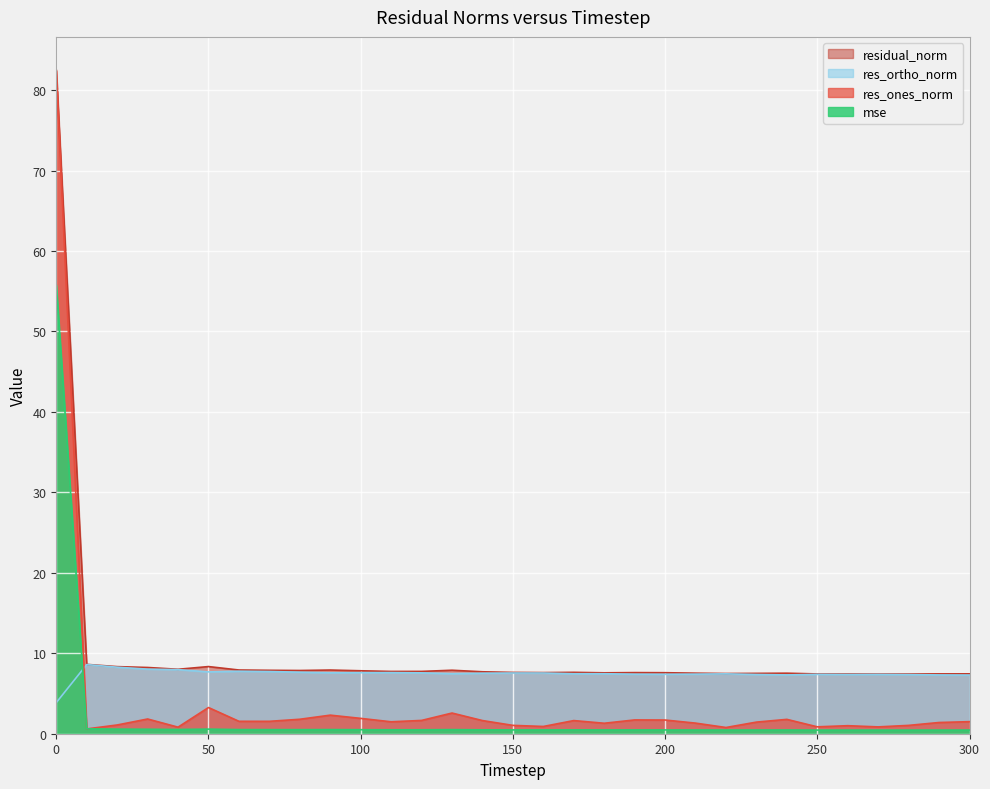

List the series in order of their peak value, highest first.

residual_norm, res_ones_norm, mse, res_ortho_norm